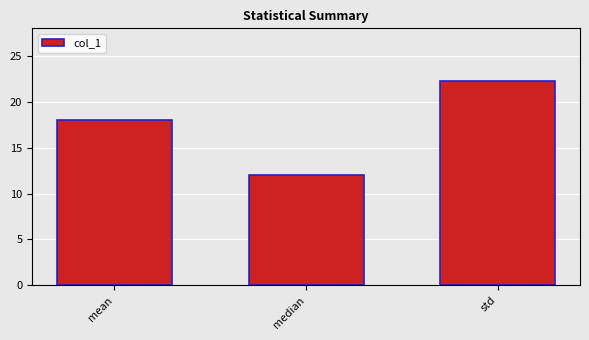

List the labels in order of value, smallest first.

median, mean, std